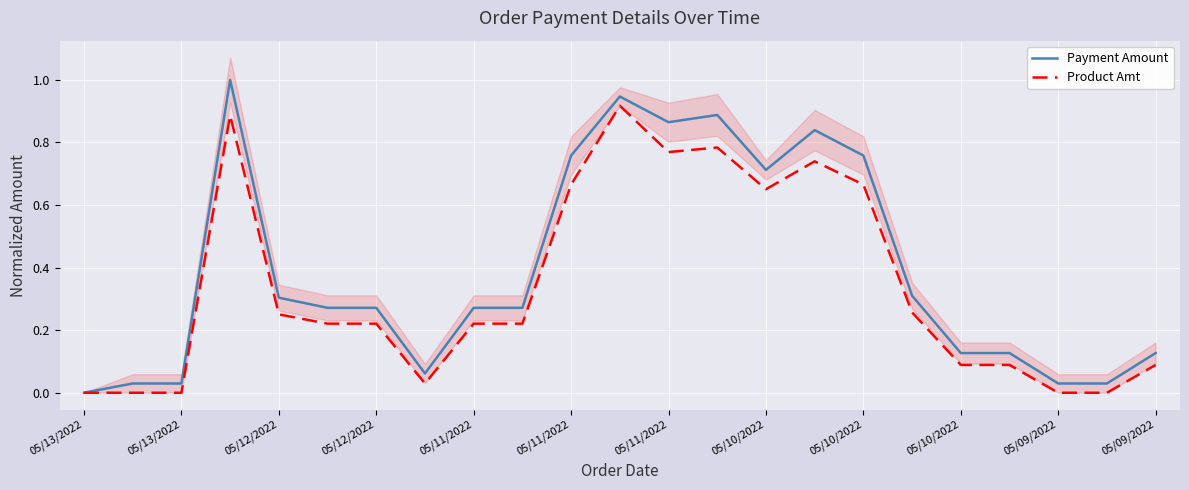

True or false: Payment Amount and Product Amt cross at least once.

False